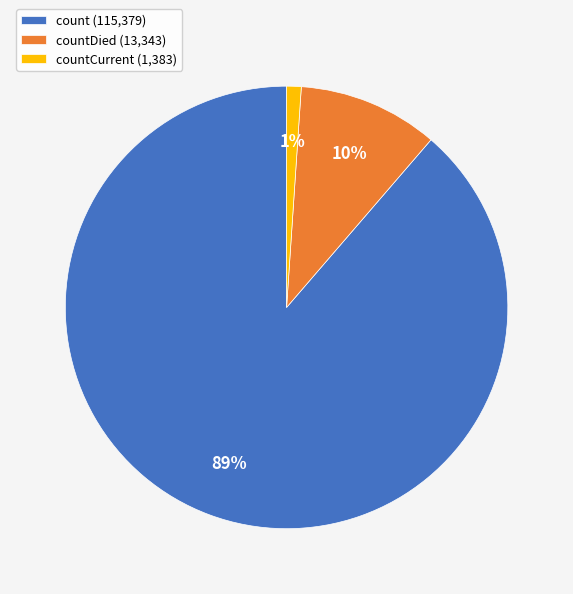

Which category accounts for the majority?

count (115,379)